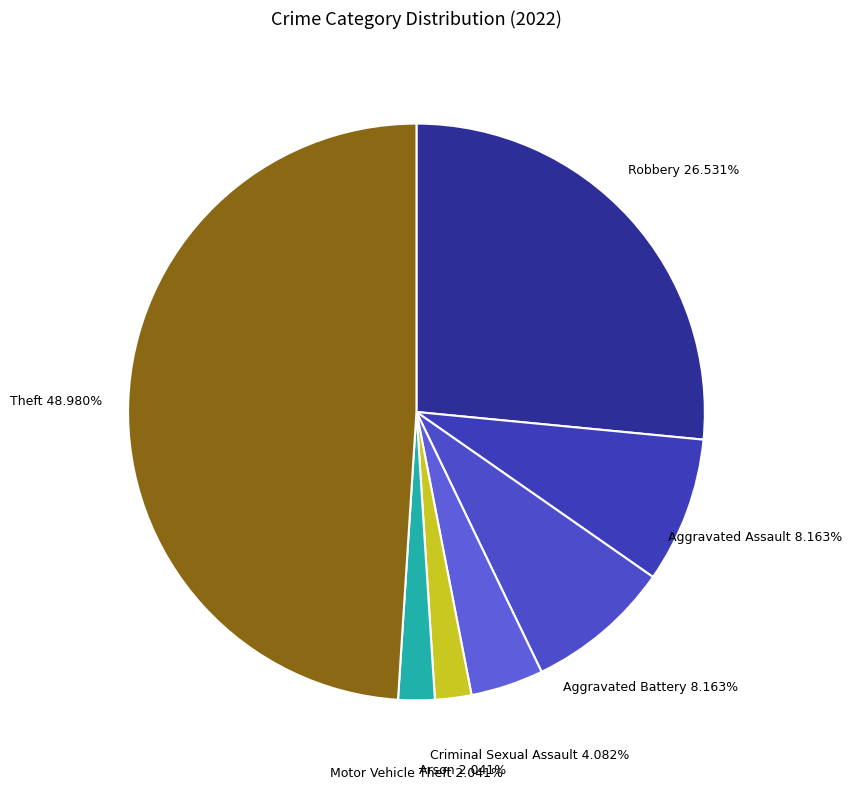

To the nearest percent, what is the average slice percentage?

14%